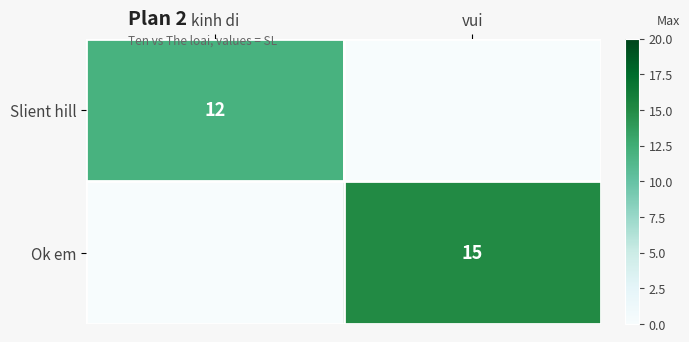

The Ok em series shows 15 at vui. True or false?

True